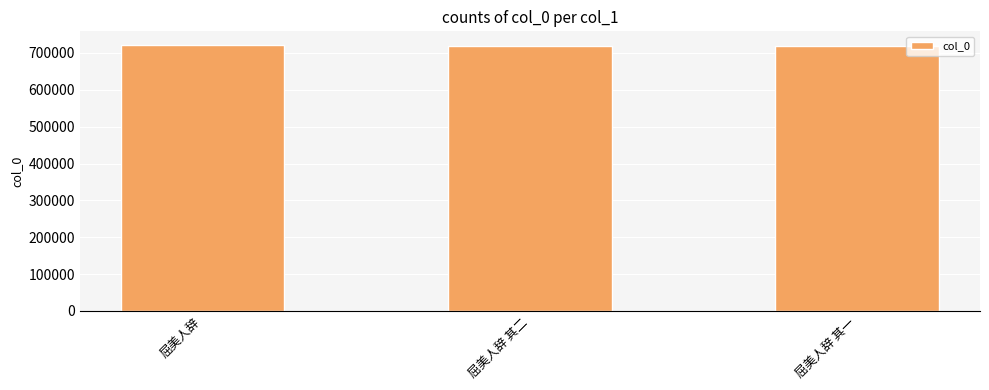

What is the smallest value displayed?

719137